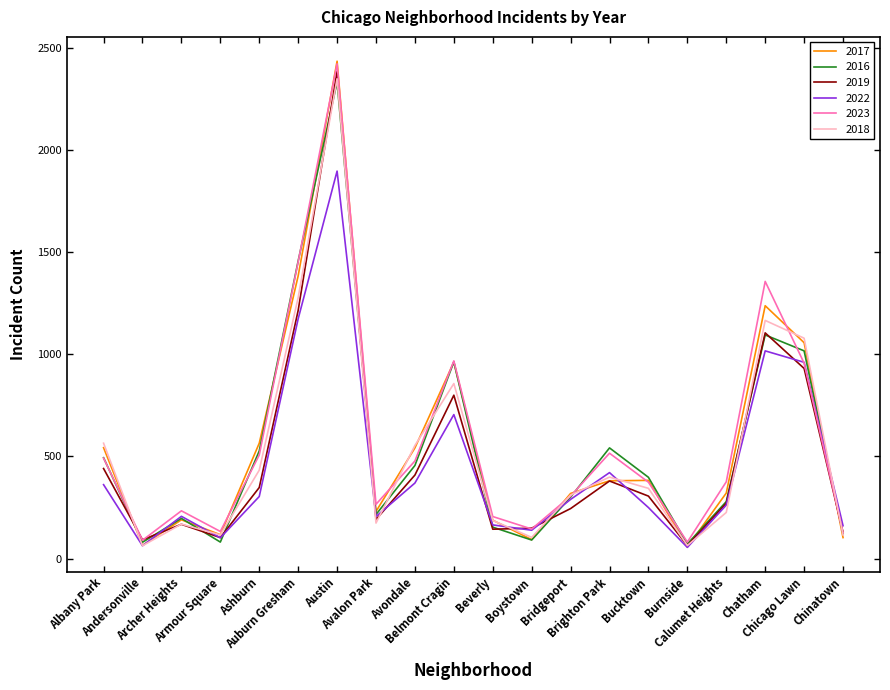

Is it true that 2023 equals 2422 at Austin?

True